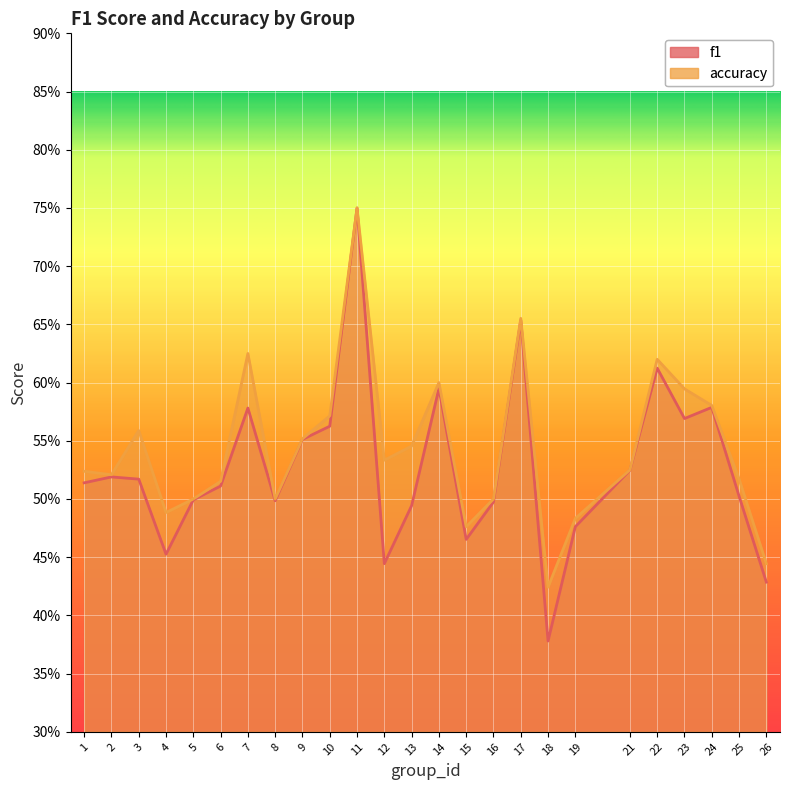

How many lines are shown in the chart?

2